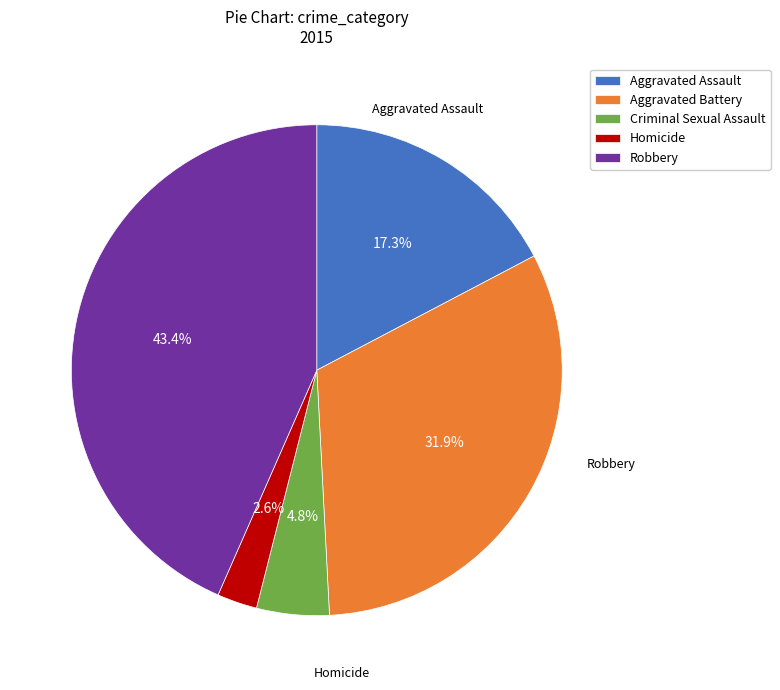

To the nearest percent, what is the difference between the largest and smallest slice percentages?

41%